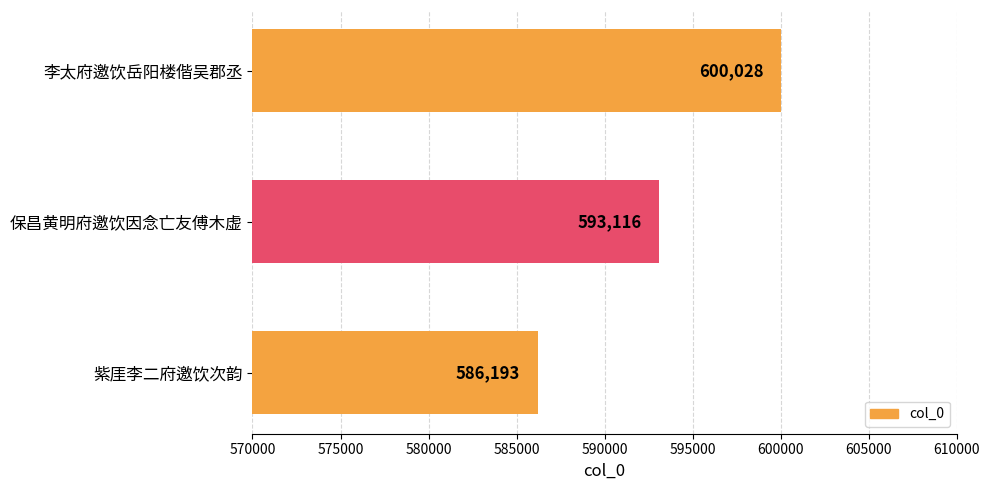

What is the sum of all values?

1779337